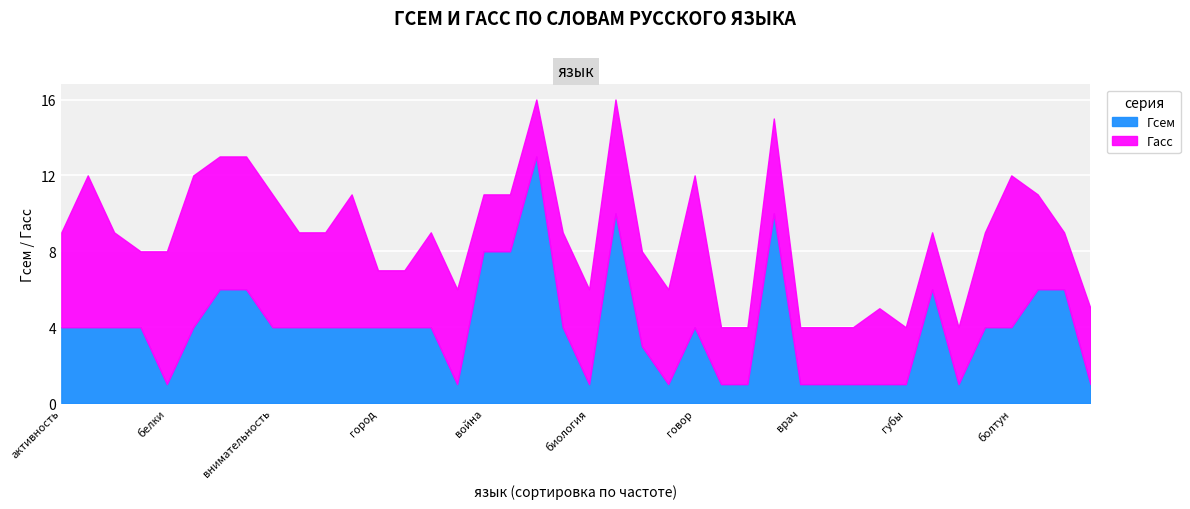

What is the highest value of the Гсем series?

13